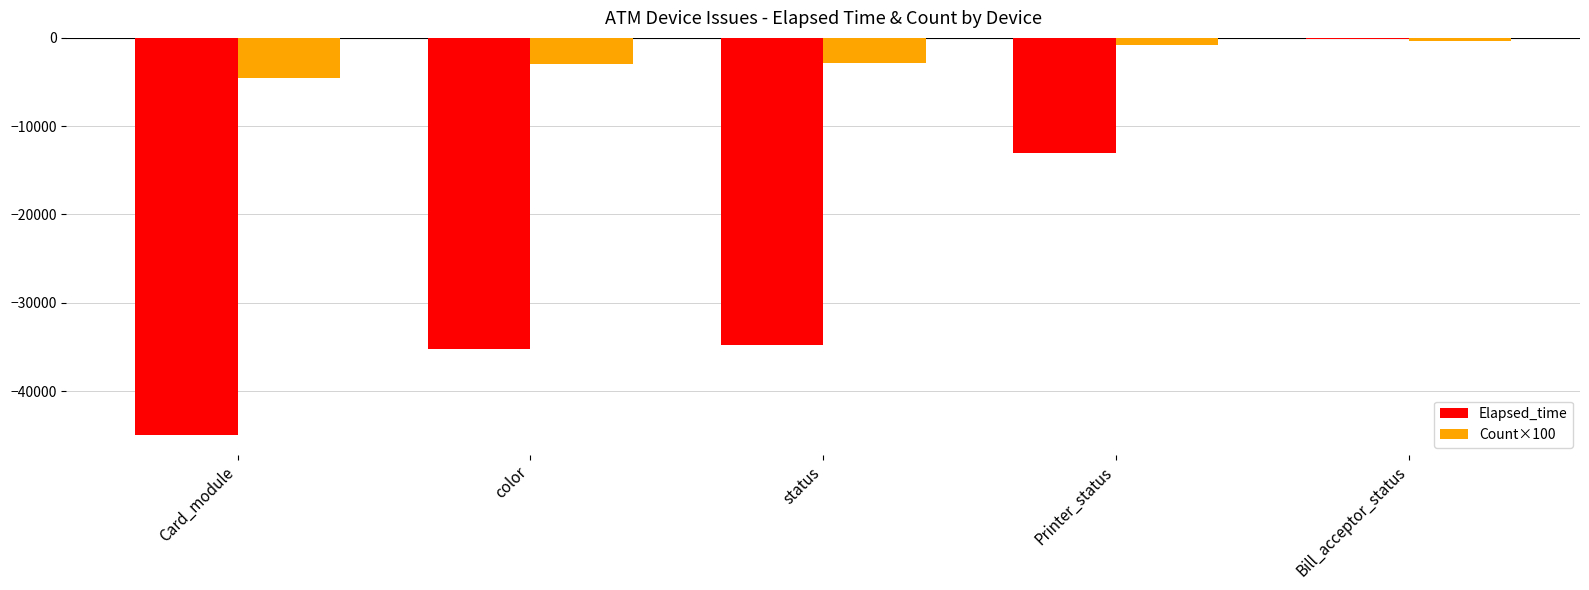

Are the bars grouped side by side (vs. stacked)?

Yes